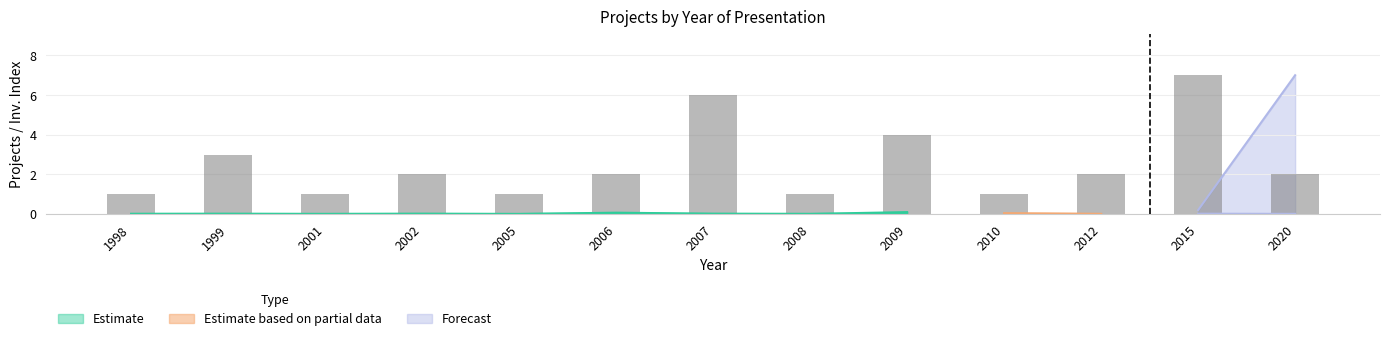

What is the change in value from 1998 to 1999?

+2